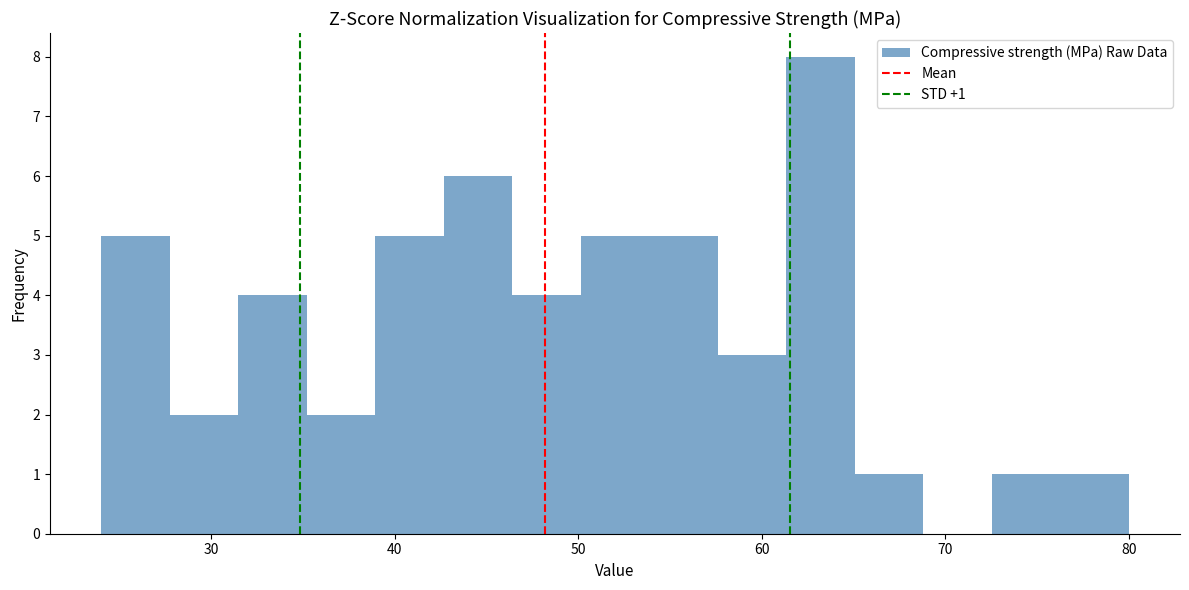

Read against the x-axis, roughly where is the centre of the tallest bar?

63